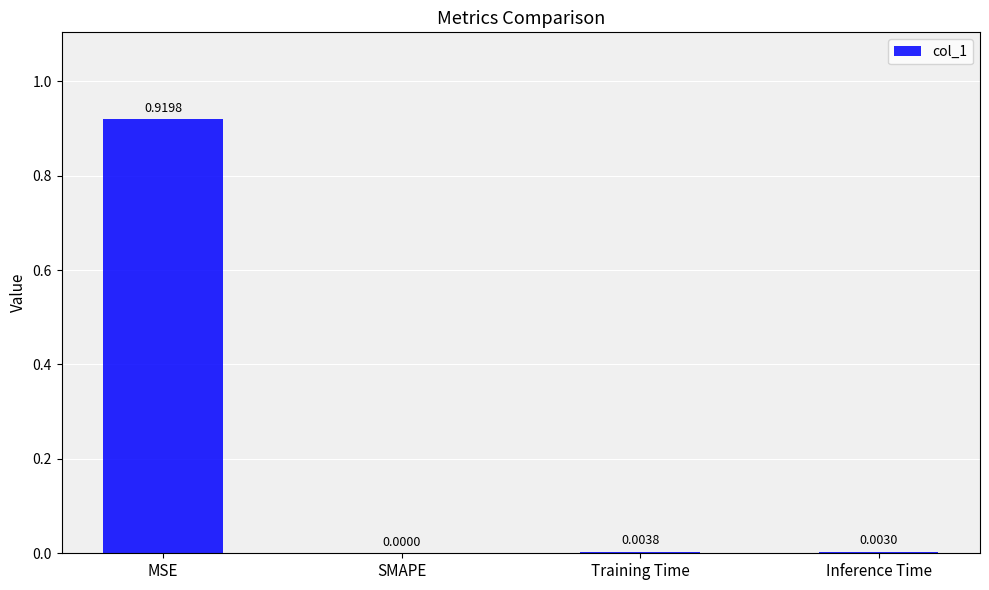

Are the bars grouped side by side (vs. stacked)?

No